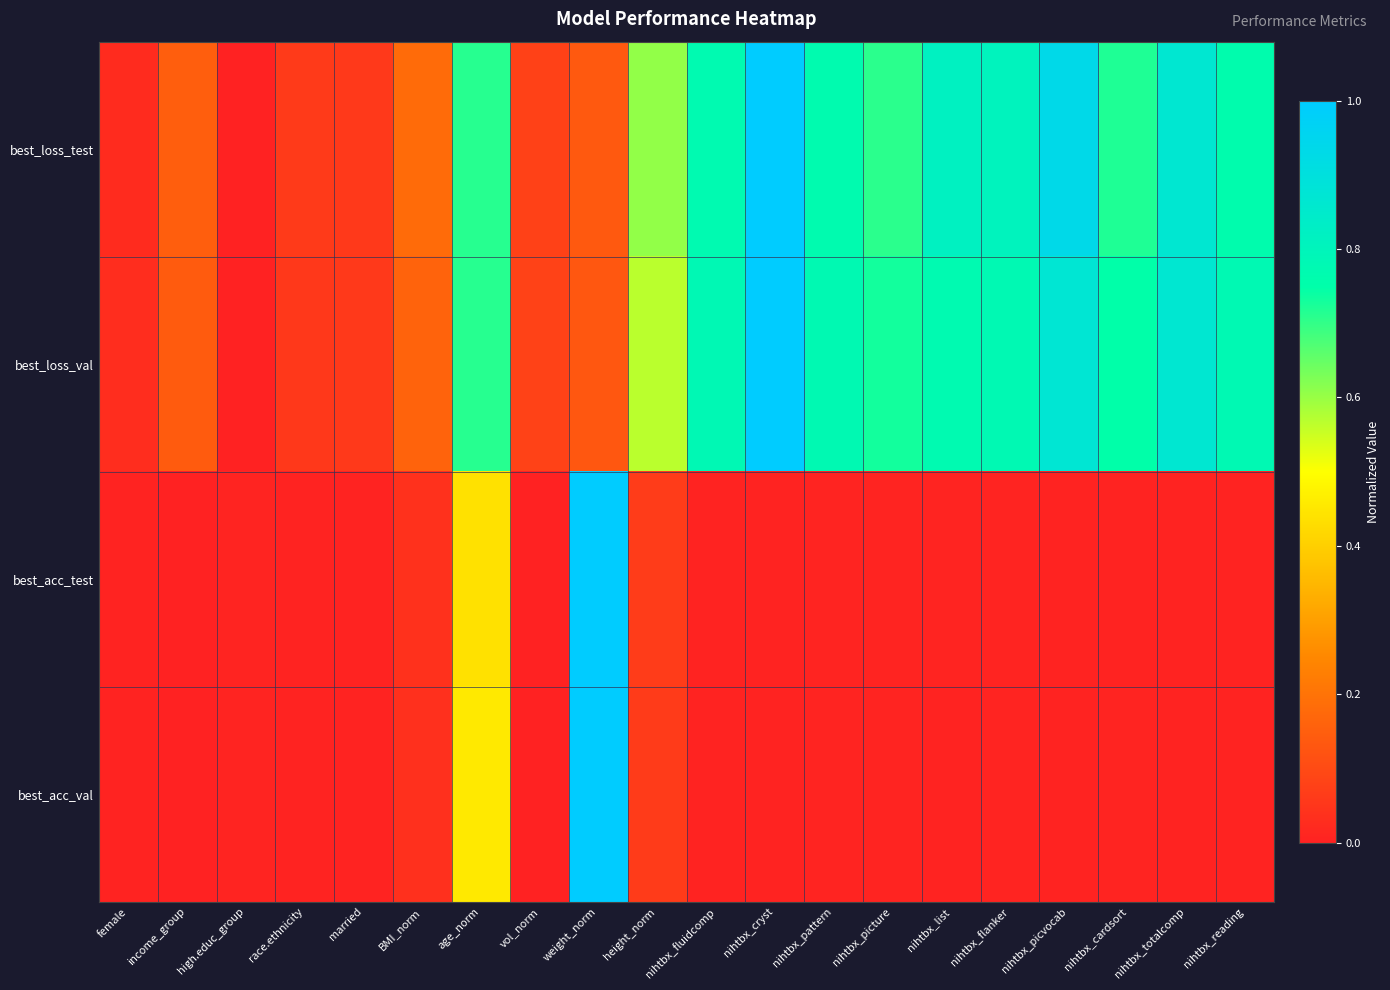

What is the total value across all series at age_norm?

2.3